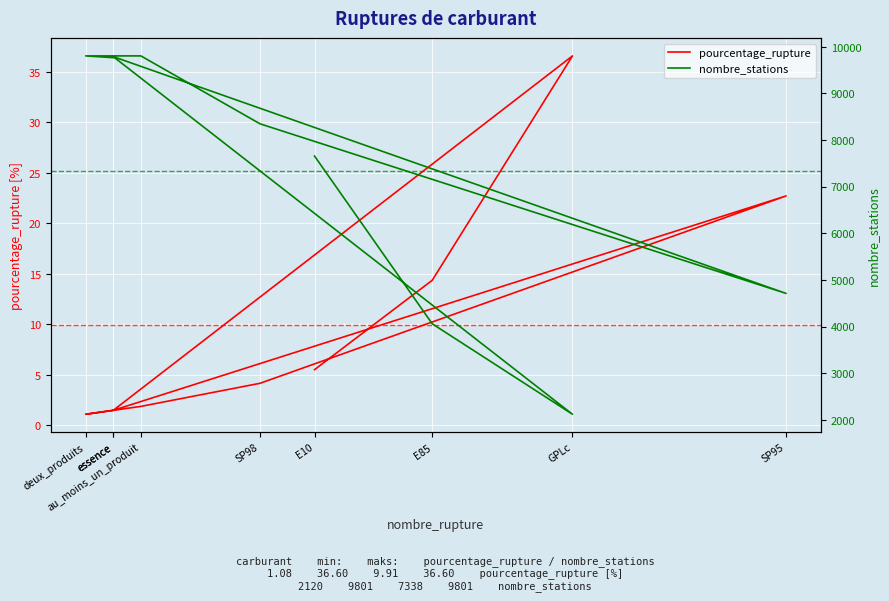

At which category does the chart reach its minimum across all series?

deux_produits